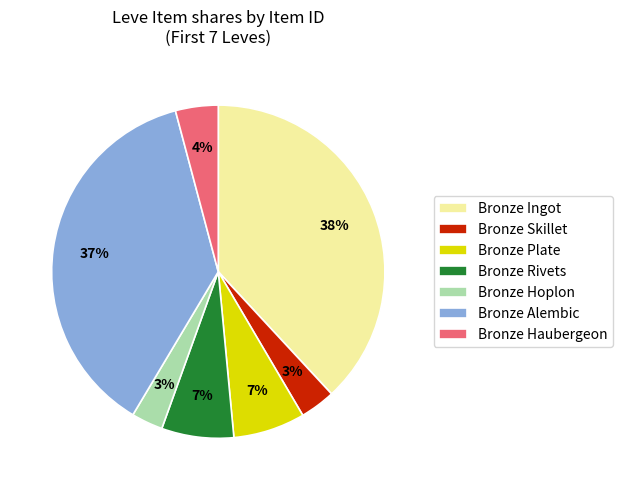

What percentage is the Bronze Haubergeon slice, to the nearest percent?

4%